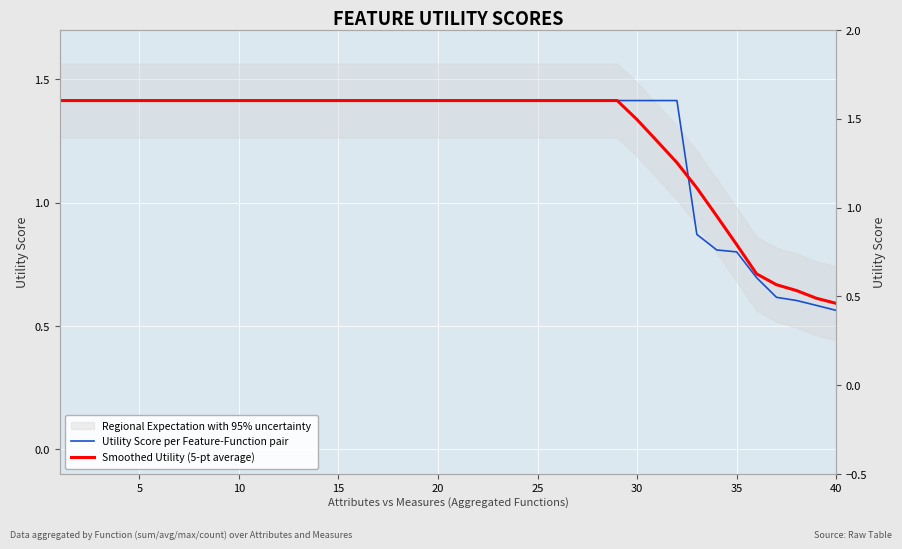

What is the value of the Utility Score per Feature-Function pair point at the 5th from the left?

1.4